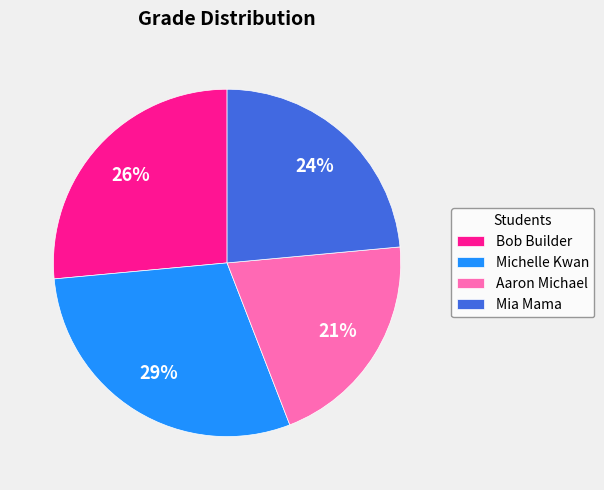

The Bob Builder slice represents 26% of the pie. True or false?

True